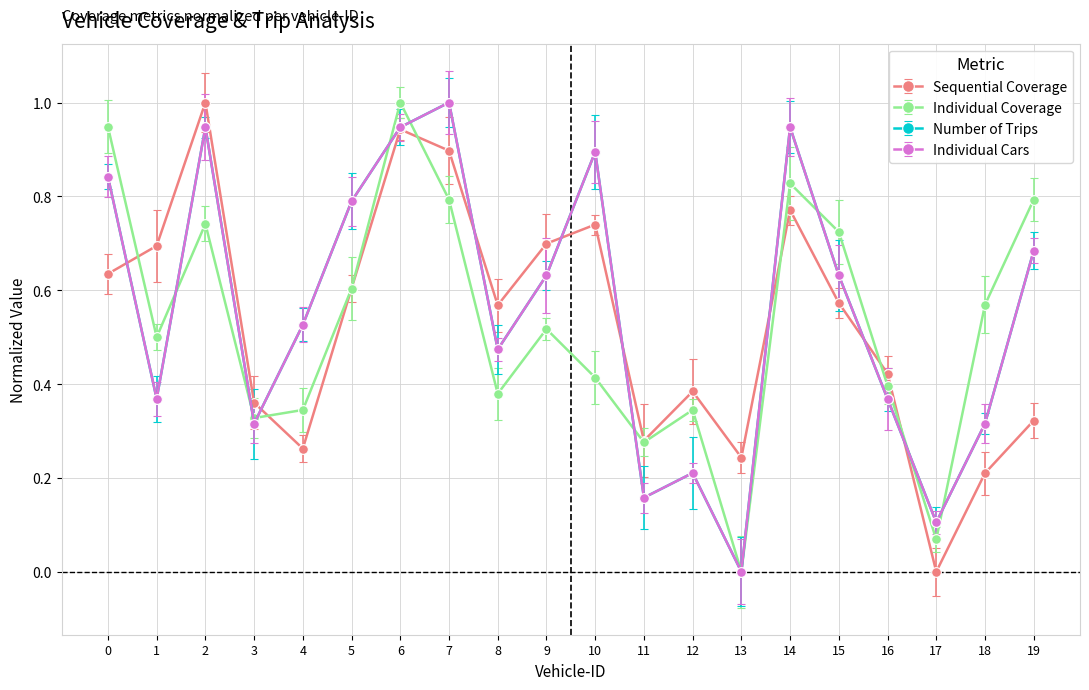

Which series has the widest spread of values?

Sequential Coverage